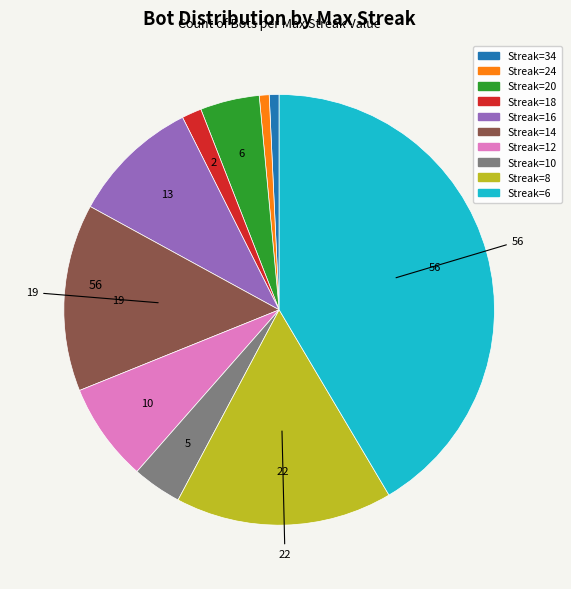

Is there any slice that represents more than half of the pie?

No